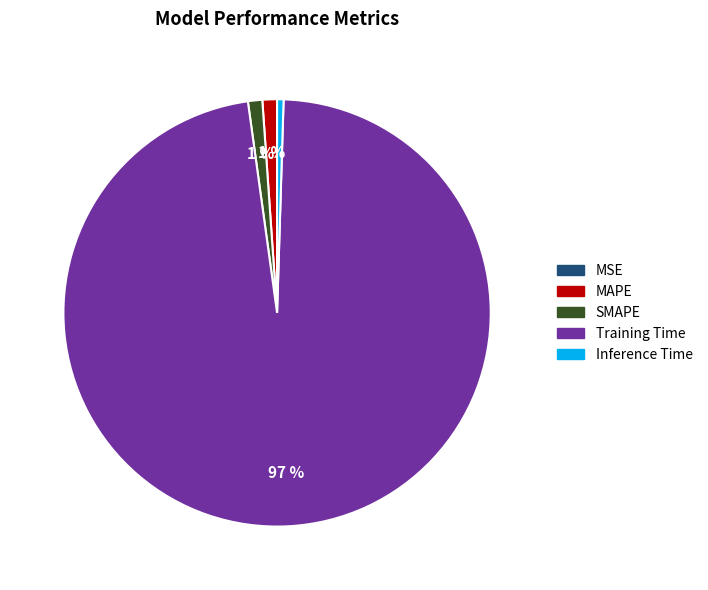

To the nearest percent, what is the average slice percentage?

20%